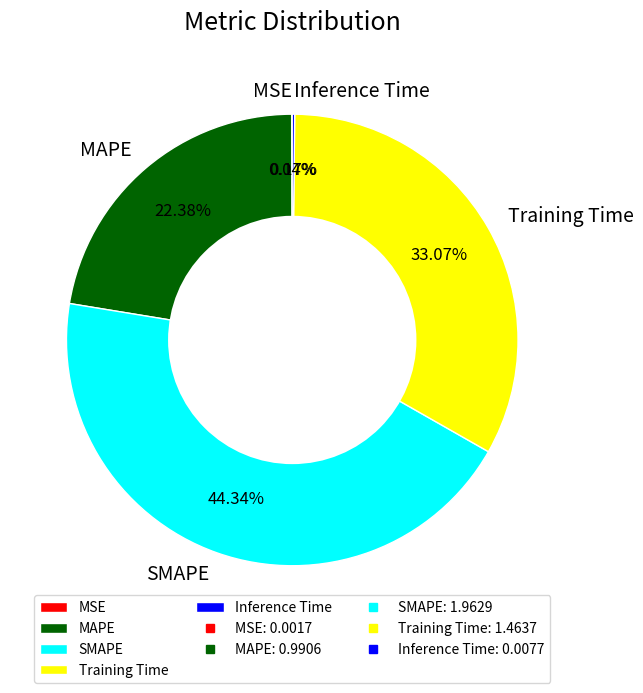

What portion of the pie excludes Training Time?

66.9%